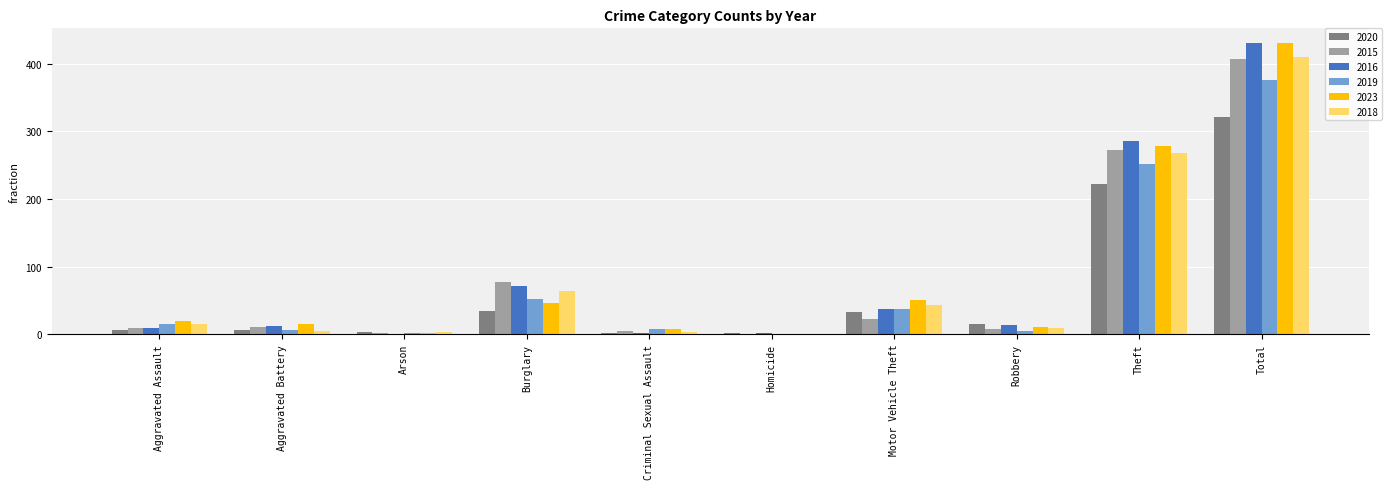

What is the maximum value shown in the chart?

431